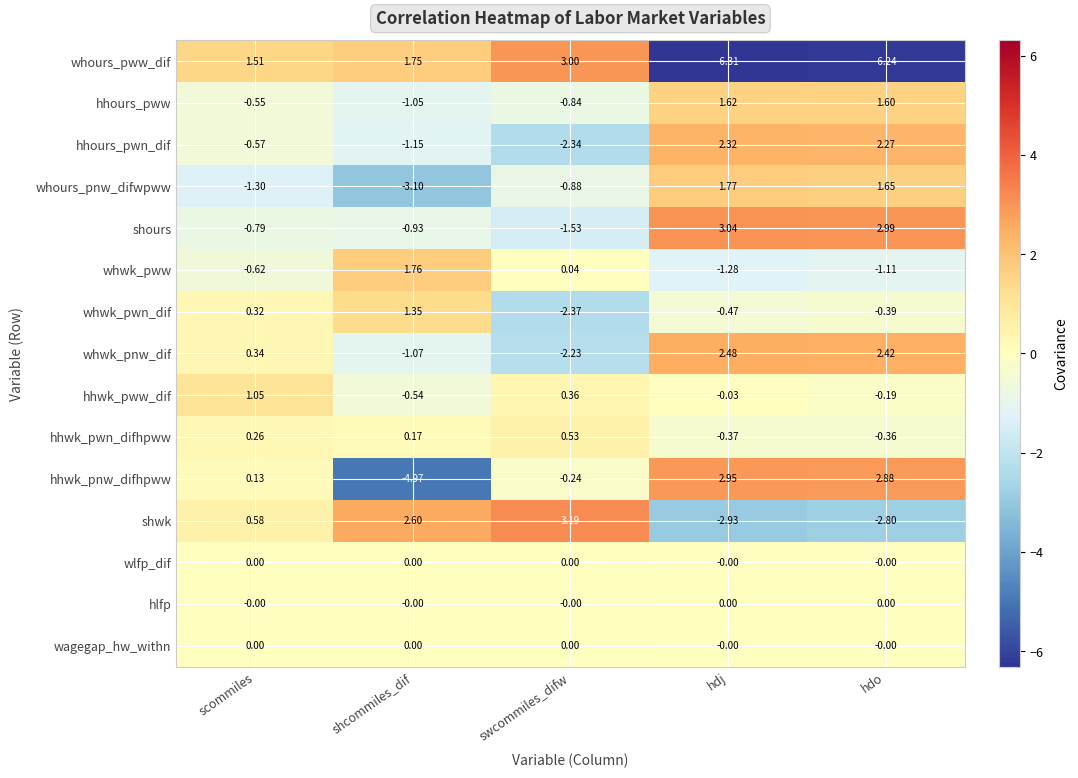

At which category is the sum across all series the highest?

hdj